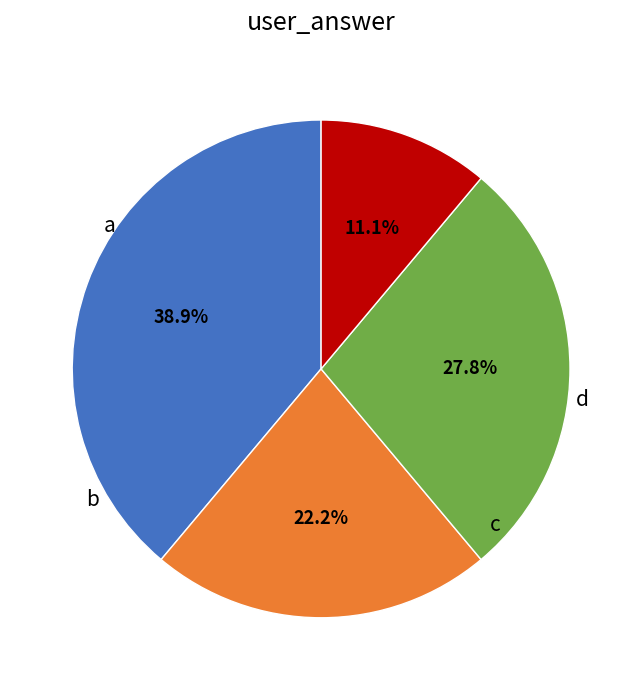

Does any single category account for the majority?

No